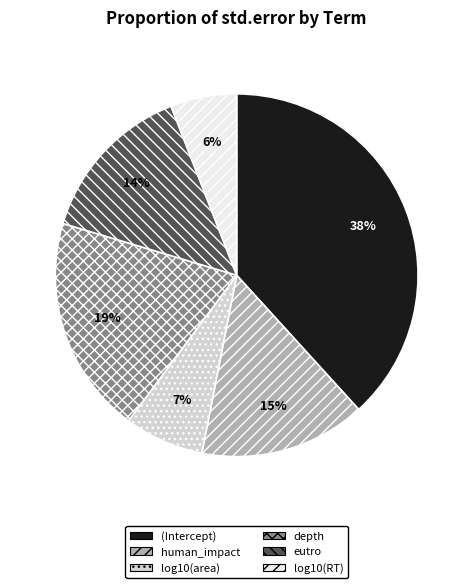

Do log10(RT) and (Intercept) together represent more than half of the pie?

No